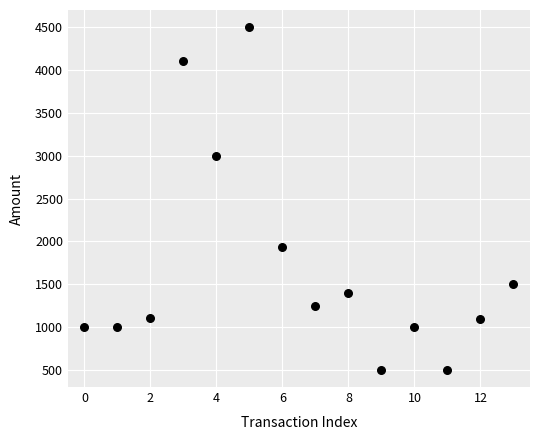

What is the range of Y values (max minus min)?

4000